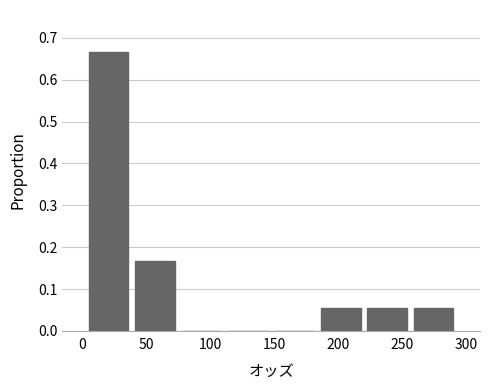

Reading left to right, list every bar in this chart as the range it spans on the x-axis followed by its height. Neither the bar edges nor the heights are printed on the chart, so give them approximately, as read against the axes.

0 to 40: 0.67
40 to 75: 0.17
75 to 110: 0
110 to 150: 0
150 to 185: 0
185 to 220: 0.06
220 to 255: 0.06
255 to 295: 0.06